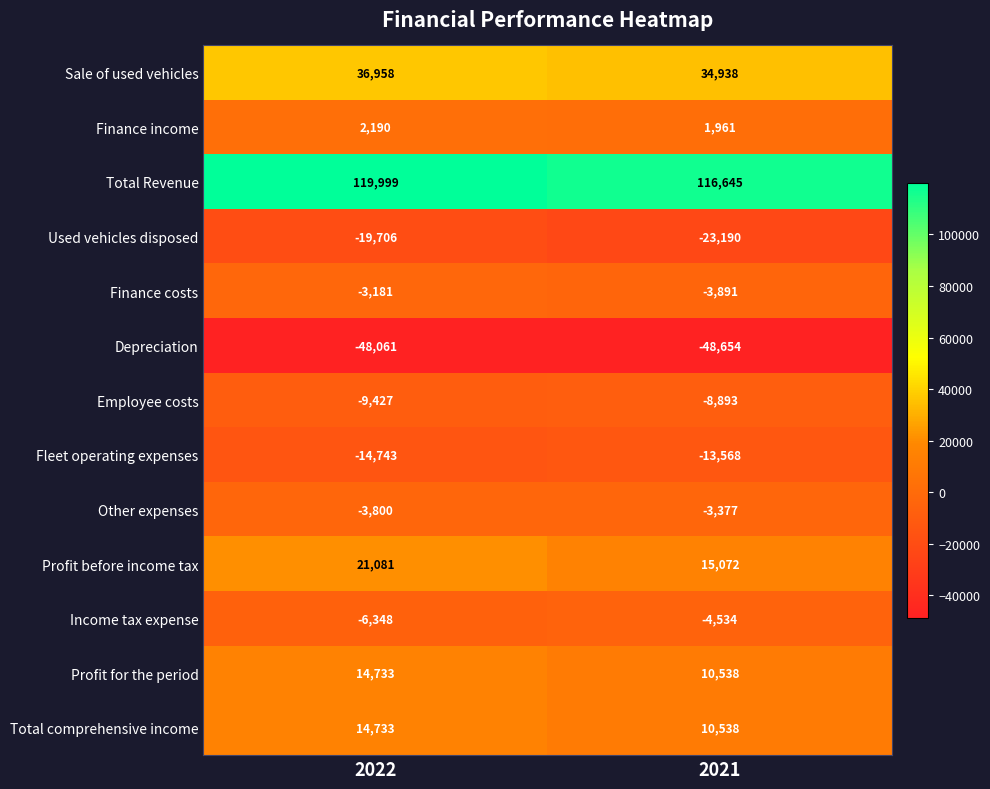

How many data points does each series have?

2